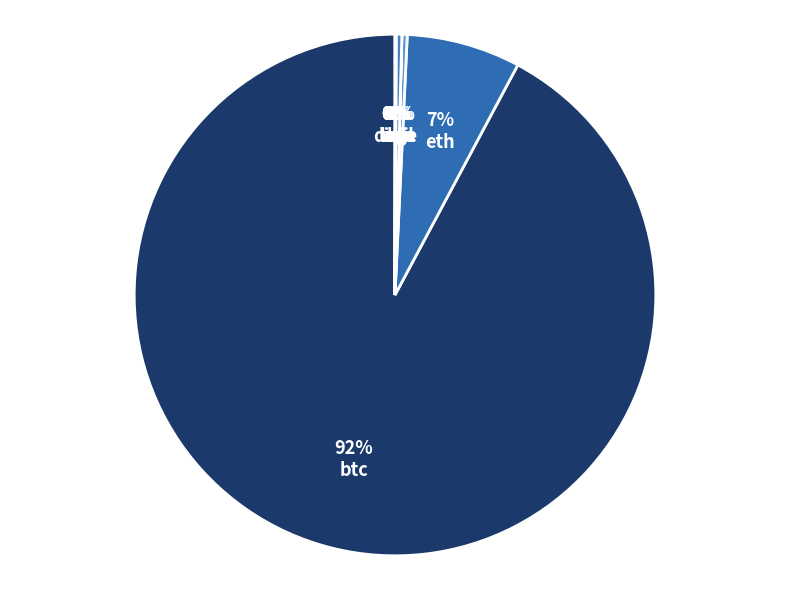

Count the number of slices in the pie.

8